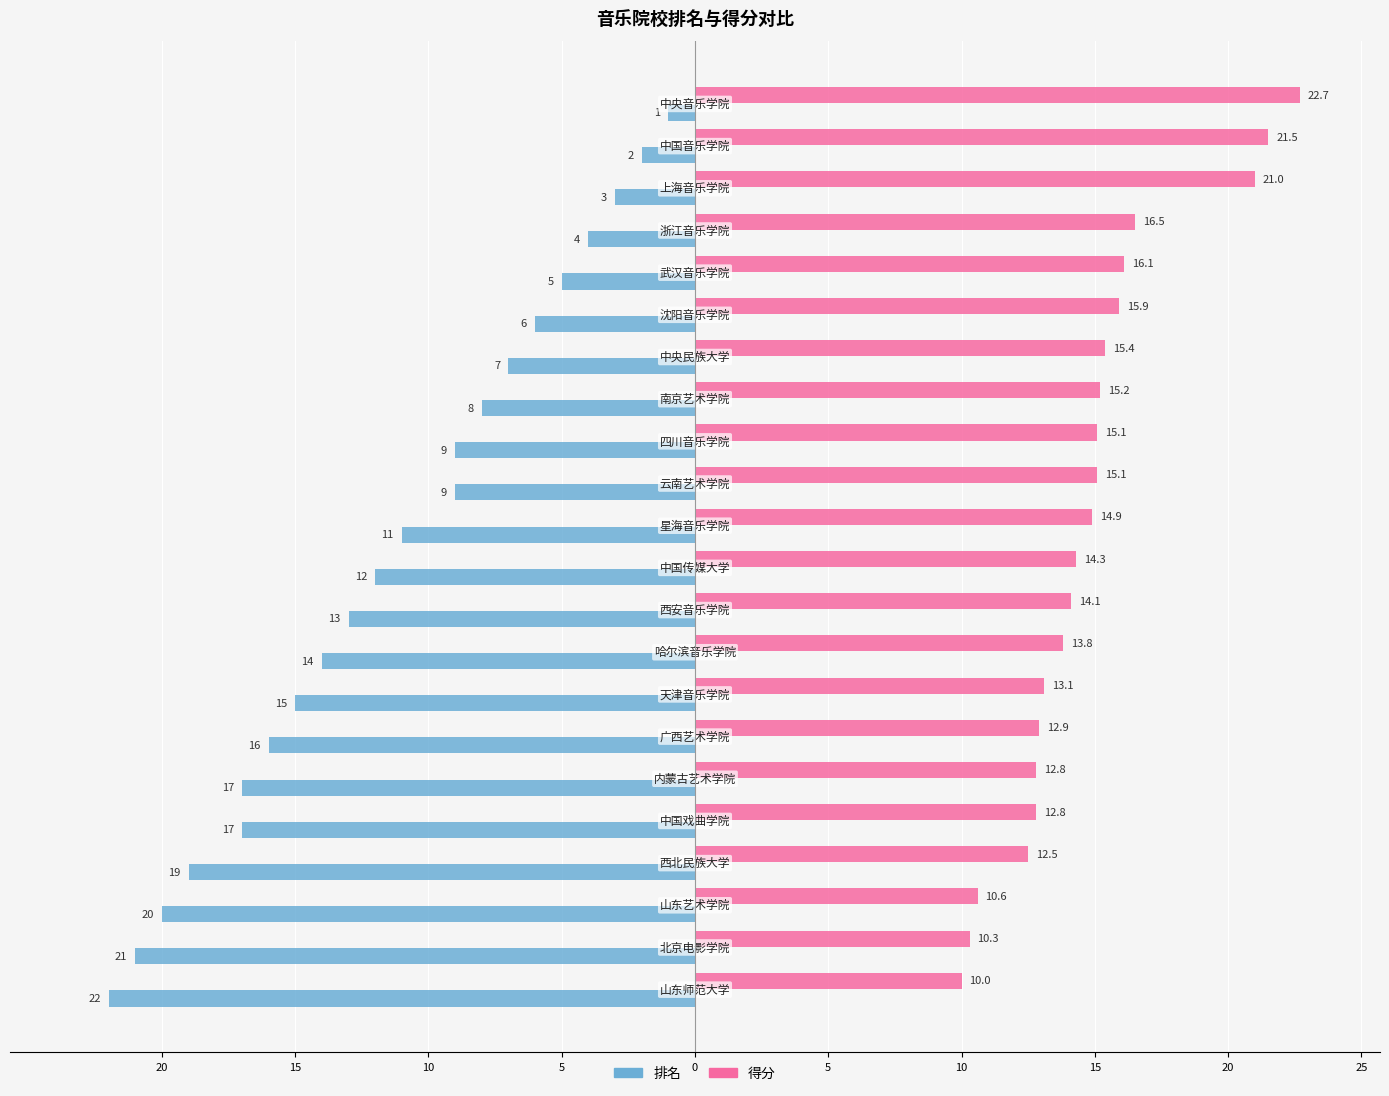

Where is 得分 nearest to the value 16?

5